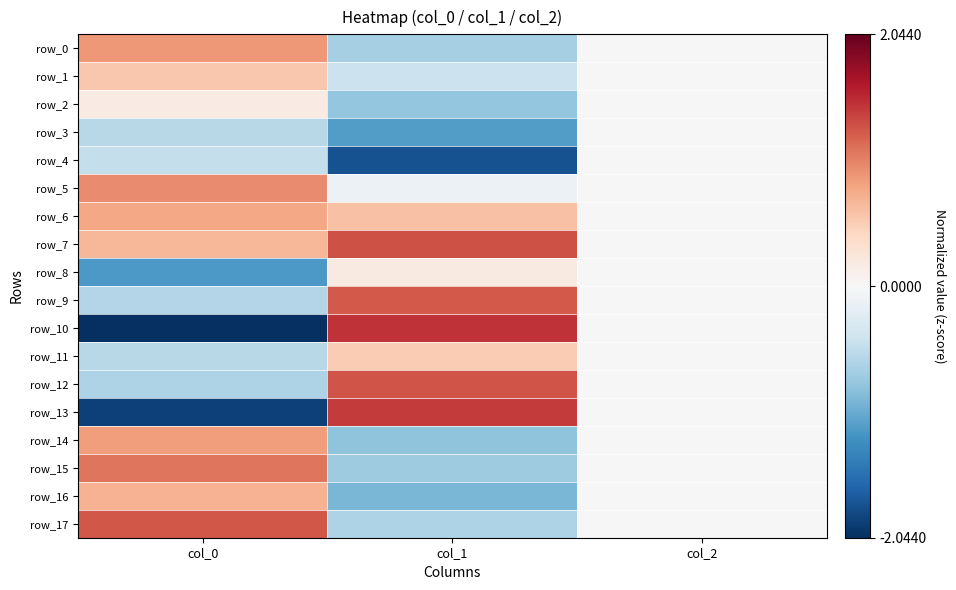

List the labels in order of row_10 value, largest first.

col_1, col_2, col_0